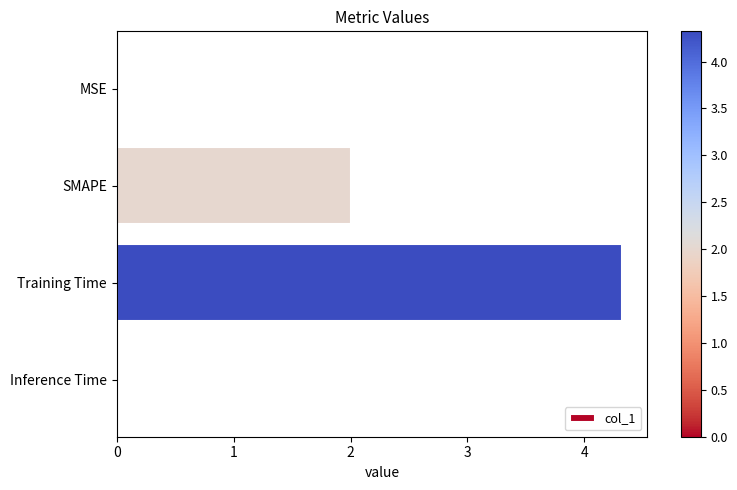

What is the sum of all values?

6.3